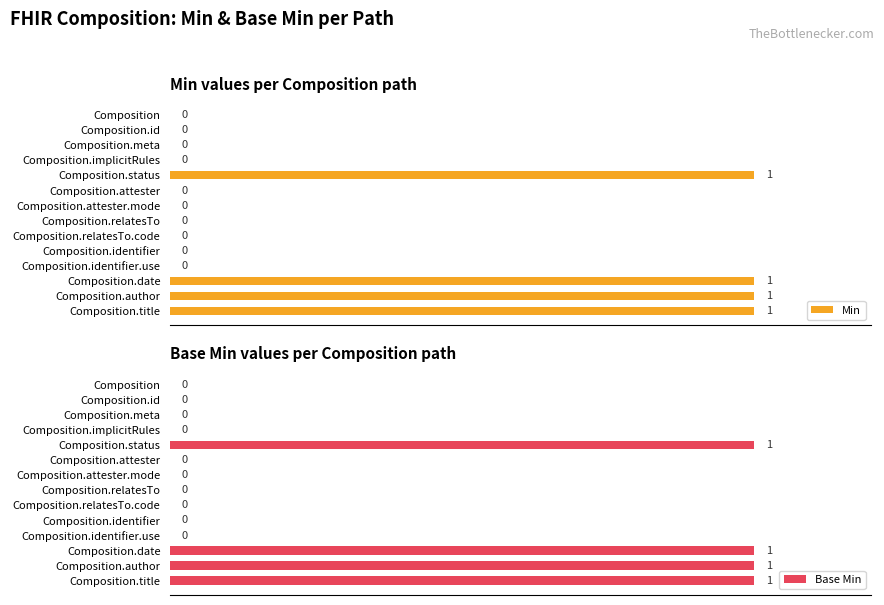

How many categories are shown in the chart?

14